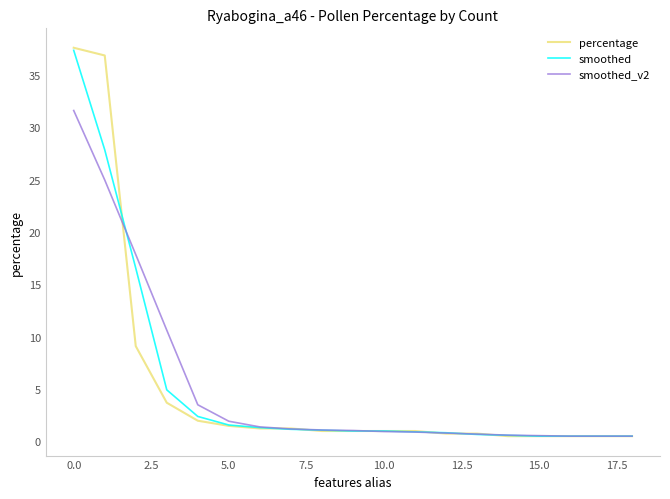

What is the maximum value shown in the chart?

37.6